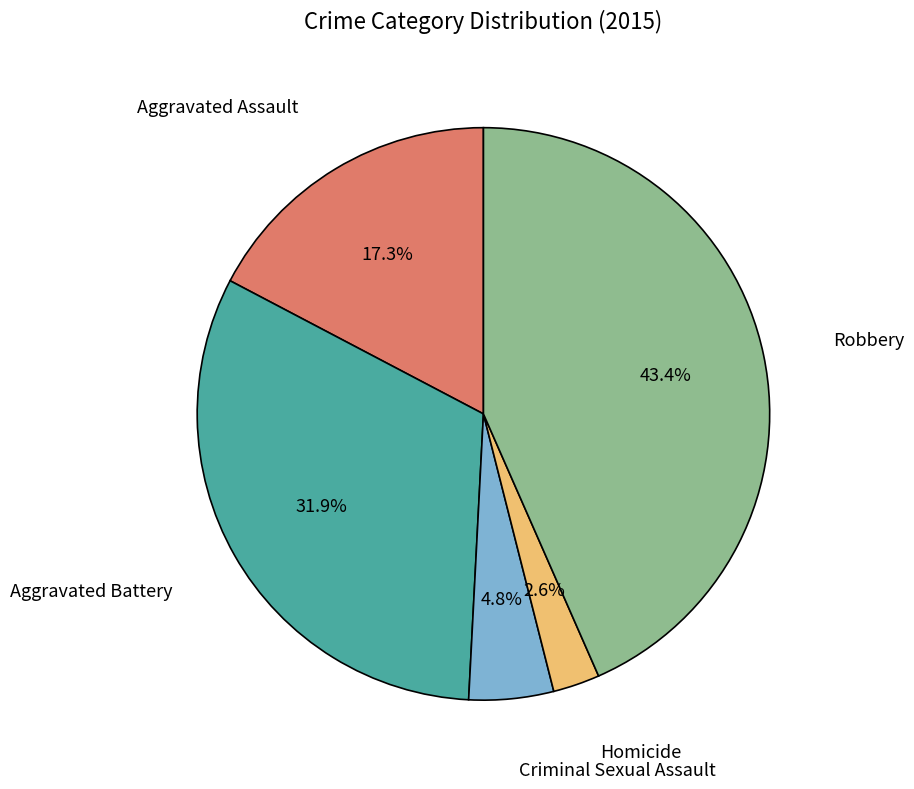

Is there a majority slice in this chart?

No